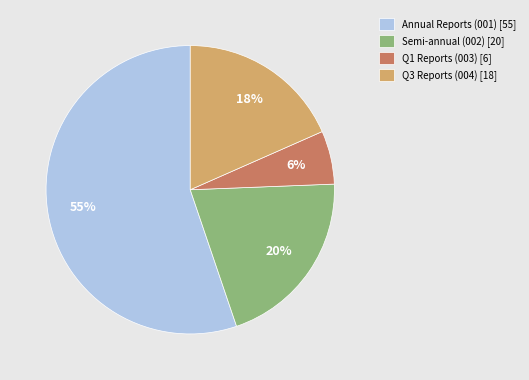

Rank the categories by value from highest to lowest.

Annual Reports (001) [55], Semi-annual (002) [20], Q3 Reports (004) [18], Q1 Reports (003) [6]